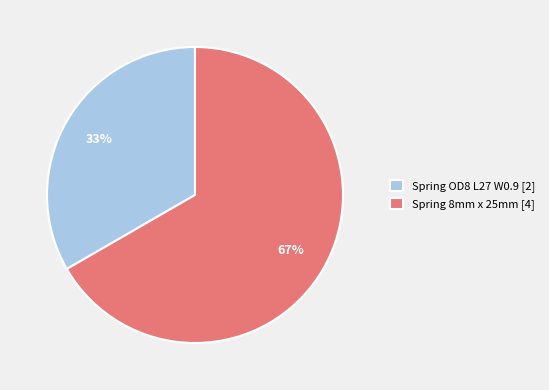

To the nearest percent, what portion does Spring 8mm x 25mm [4] represent?

67%